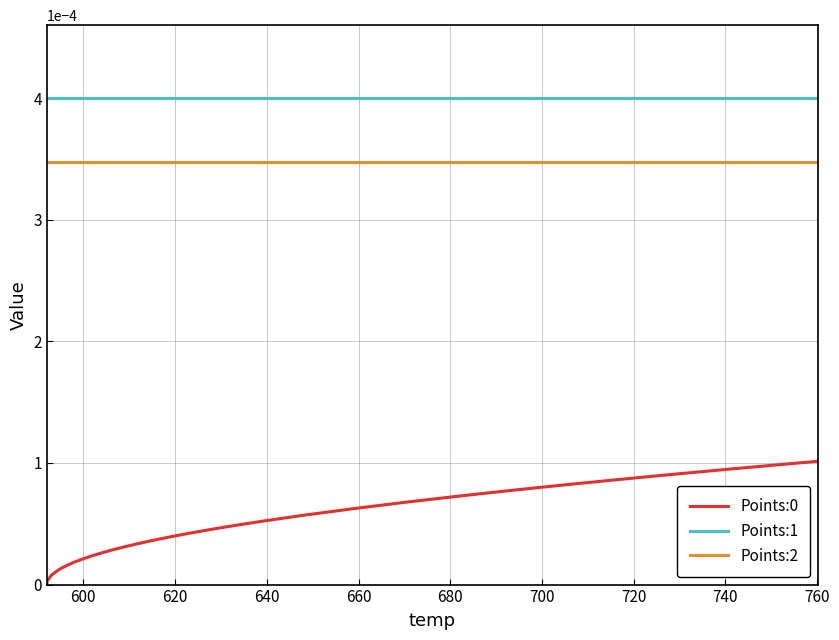

Is this an area chart (filled region under the line)?

No